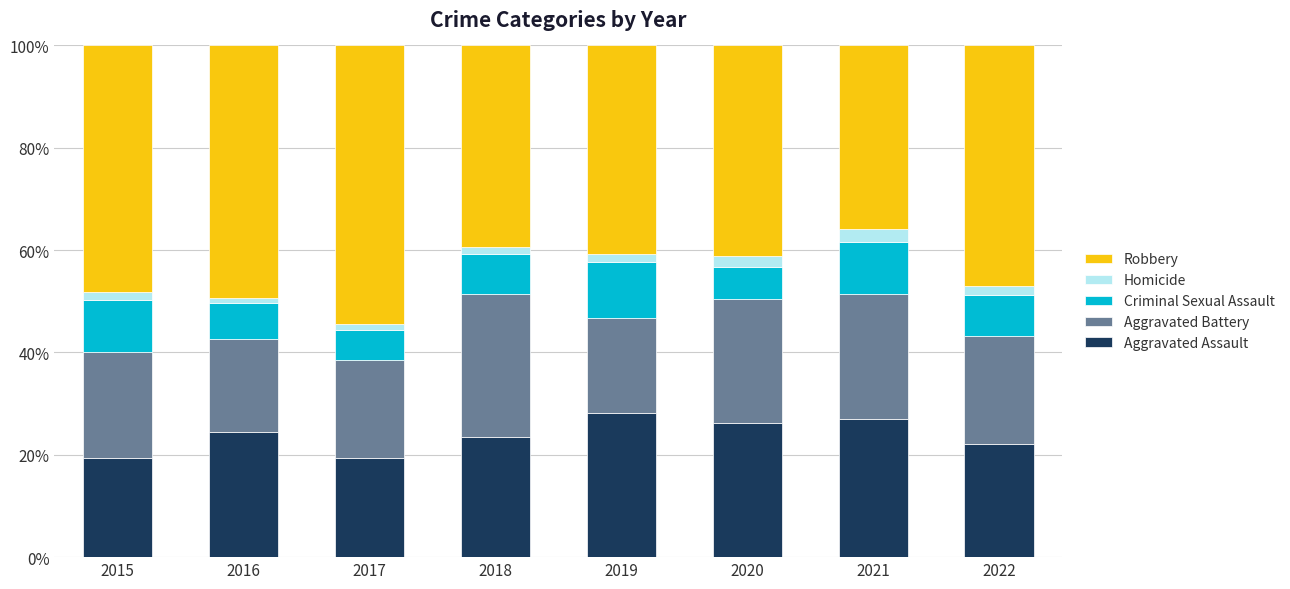

The Aggravated Assault series shows 26.9 at 2021. True or false?

True